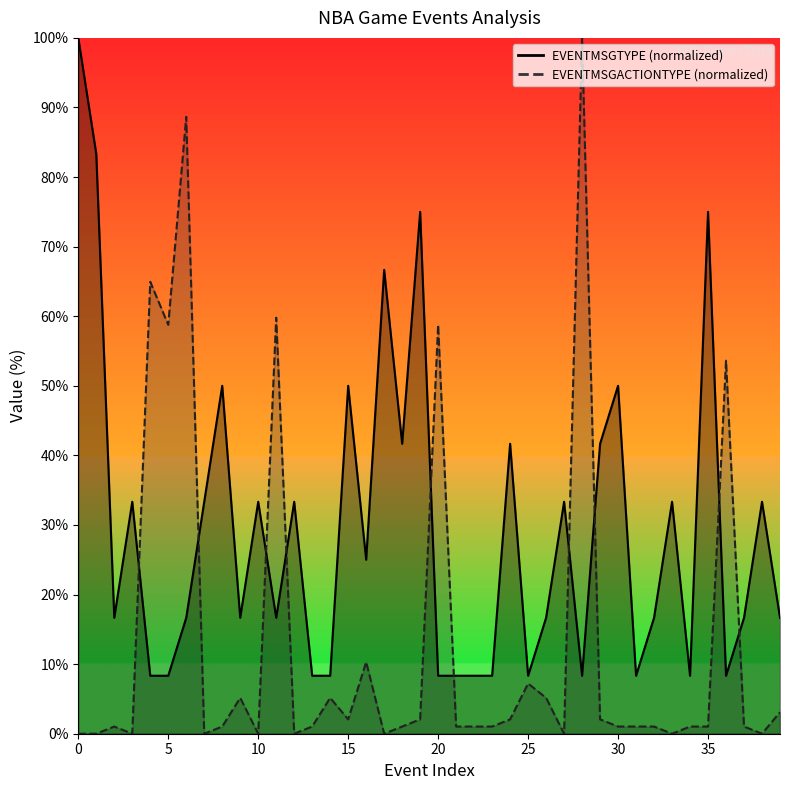

How many interior local peaks does the EVENTMSGACTIONTYPE series have?

11